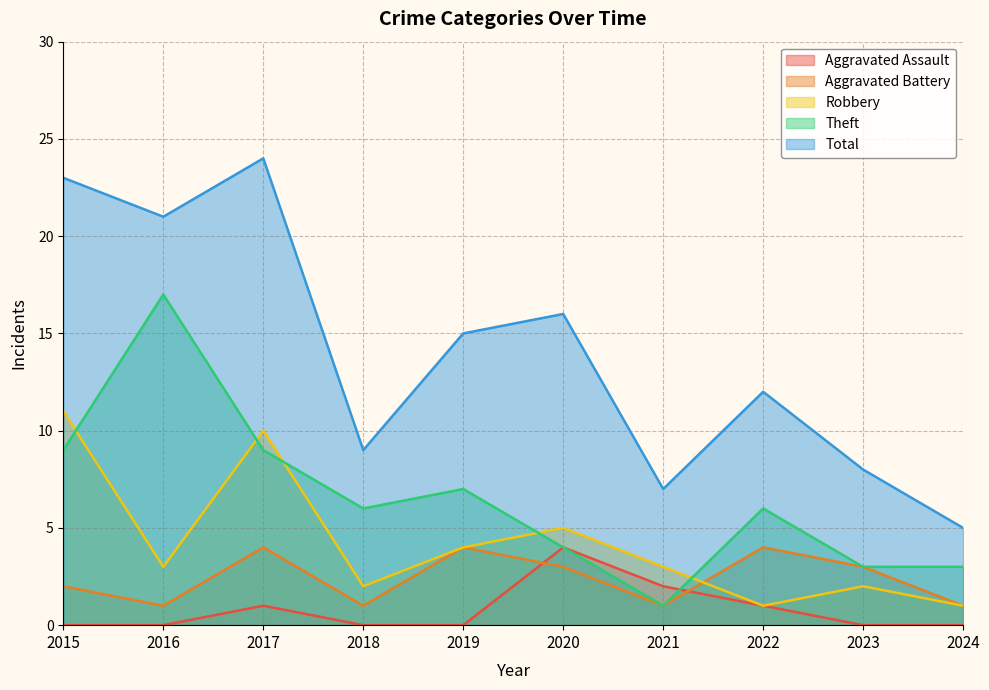

What is the total value across all series at 2024?

10